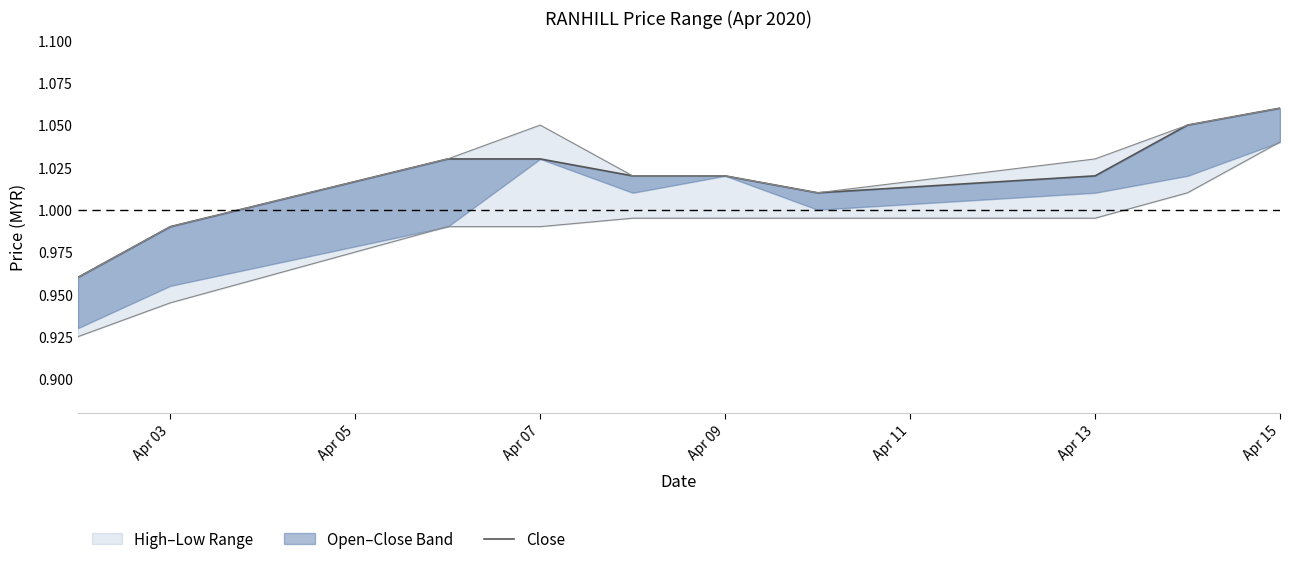

The chart shows a value of 0.7 at Apr 15. True or false?

False